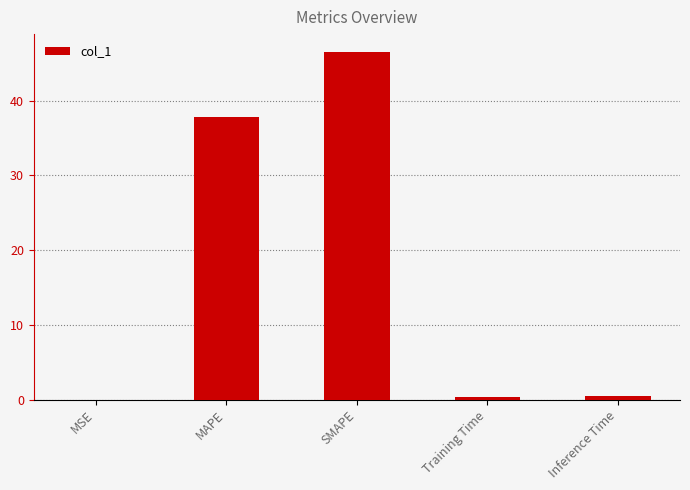

What is the change in value from MSE to Inference Time?

+0.4